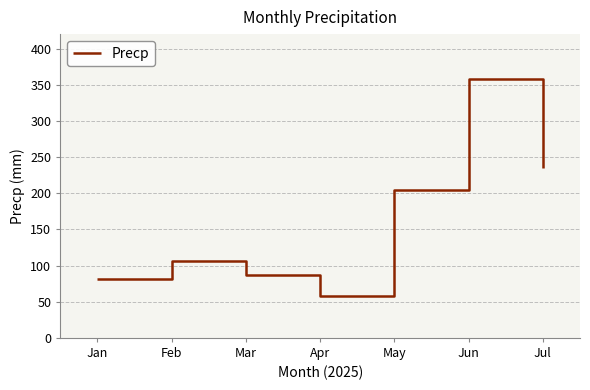

True or false: the data shows 137.9 at Mar.

False